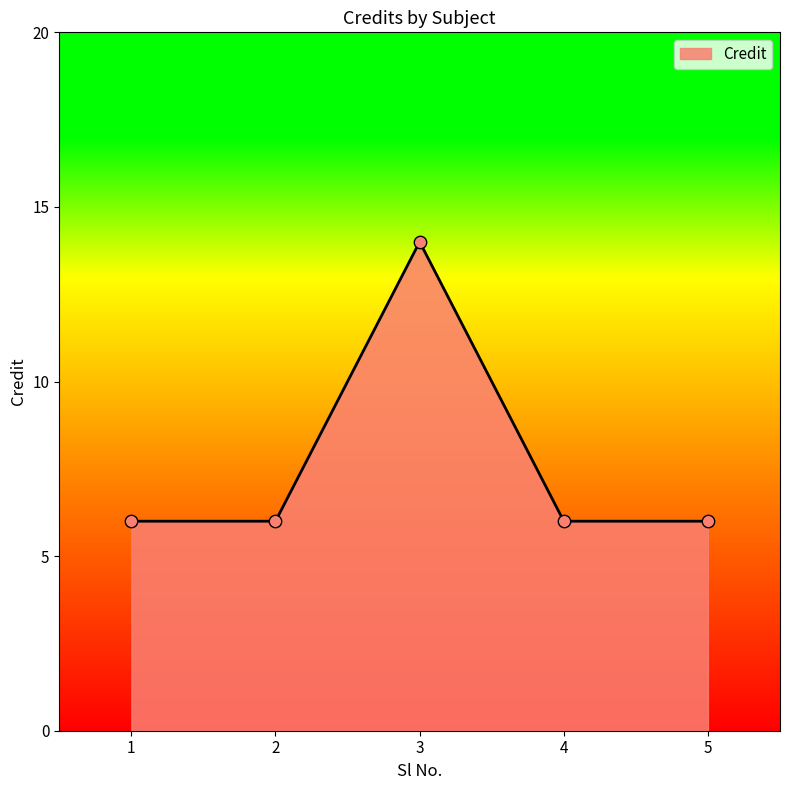

Between 5 and 3, which is larger?

3